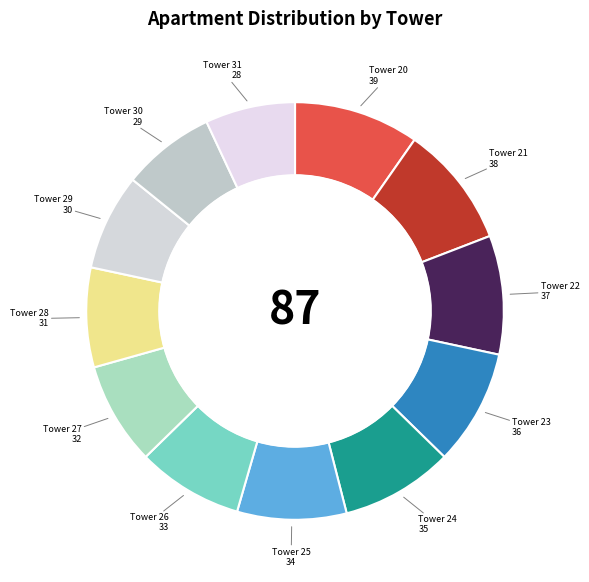

What is the largest slice in the pie chart?

Tower 20